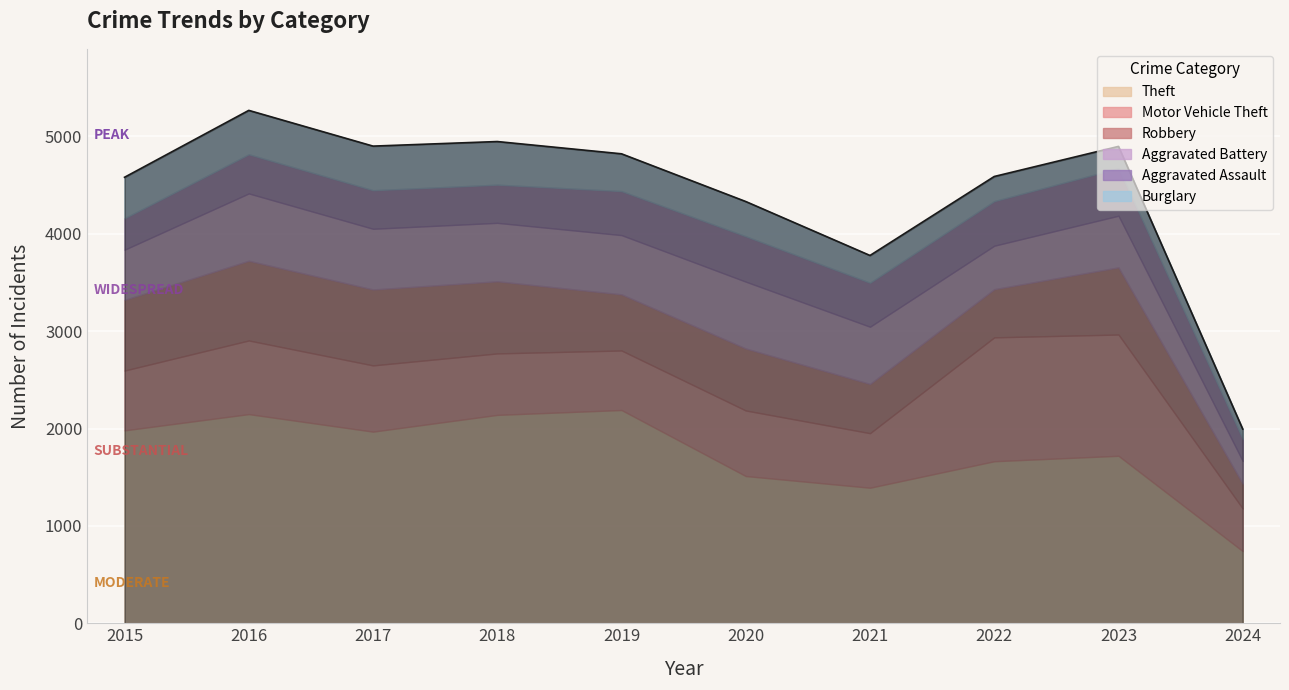

What are all the series names shown in the legend?

Theft, Motor Vehicle Theft, Robbery, Aggravated Battery, Aggravated Assault, Burglary